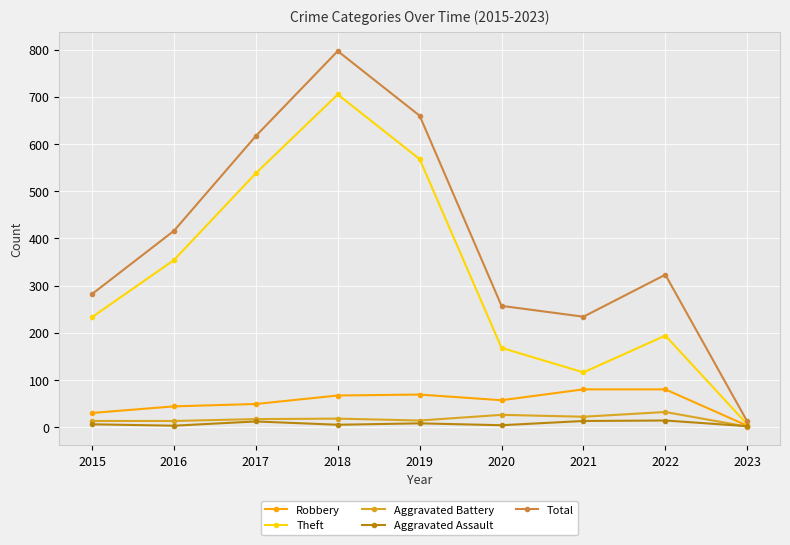

What is the total value across all series at 2022?

643